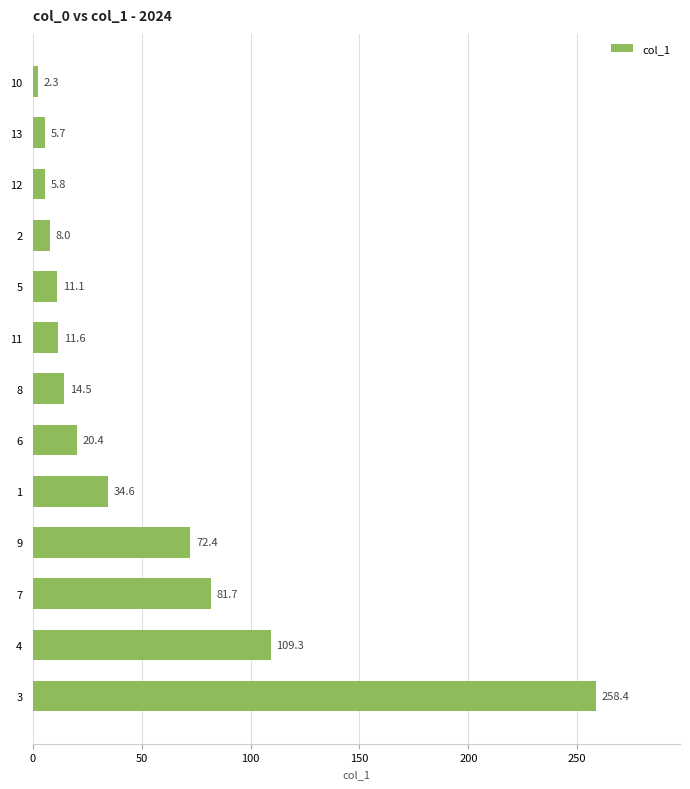

What is the smallest value displayed?

2.3